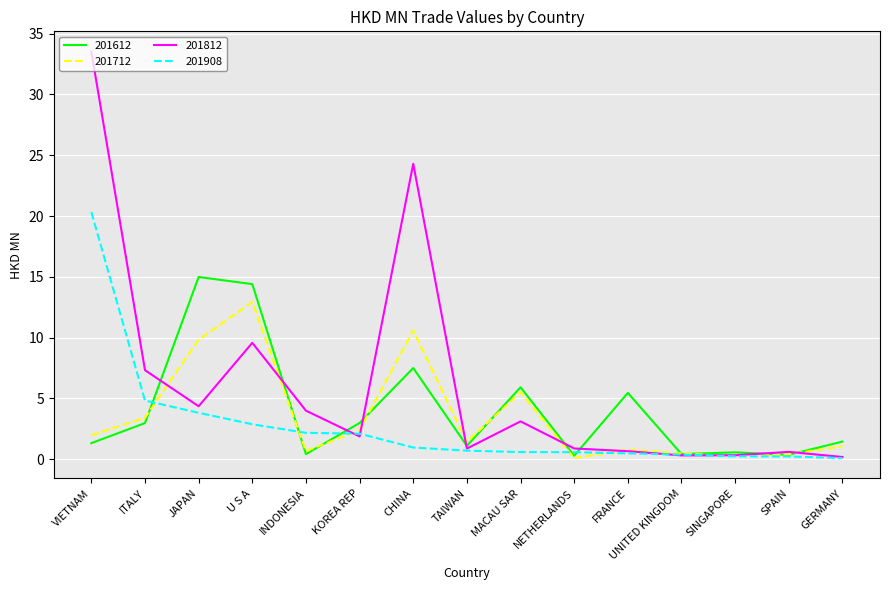

The 201812 series shows 1.6 at INDONESIA. True or false?

False